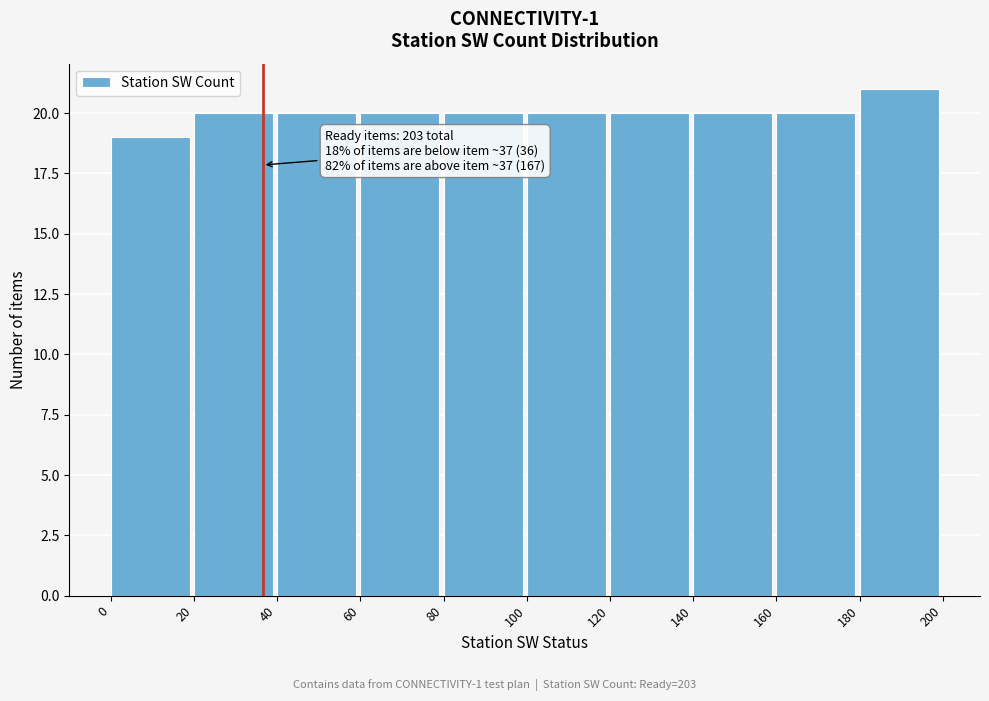

Over which range of the x-axis is the bar tallest?

180 to 200